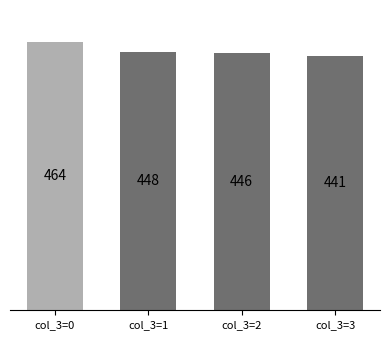

What is the value of the 1st bar from the left?

464.1